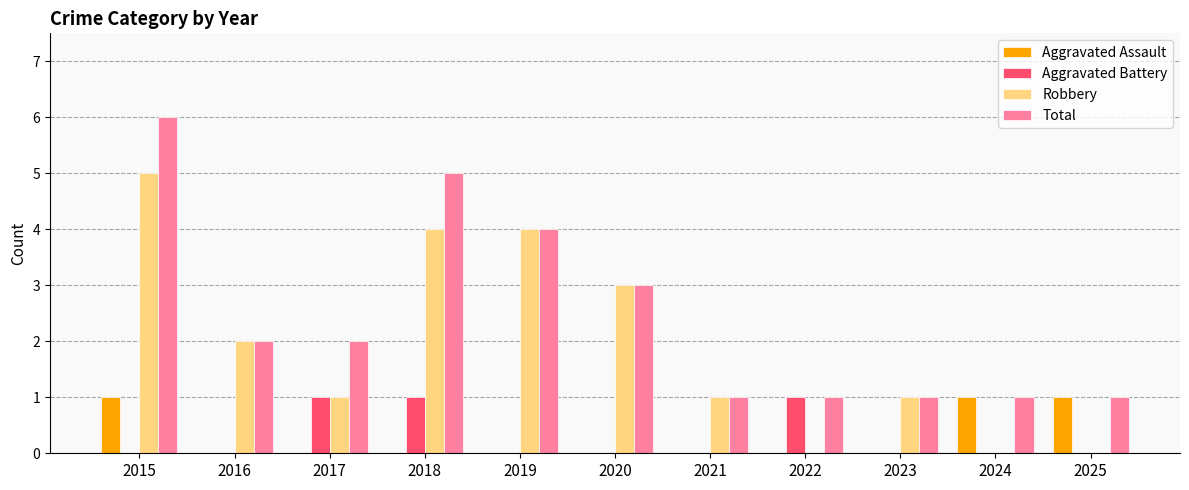

What is the highest value of the Total series?

6